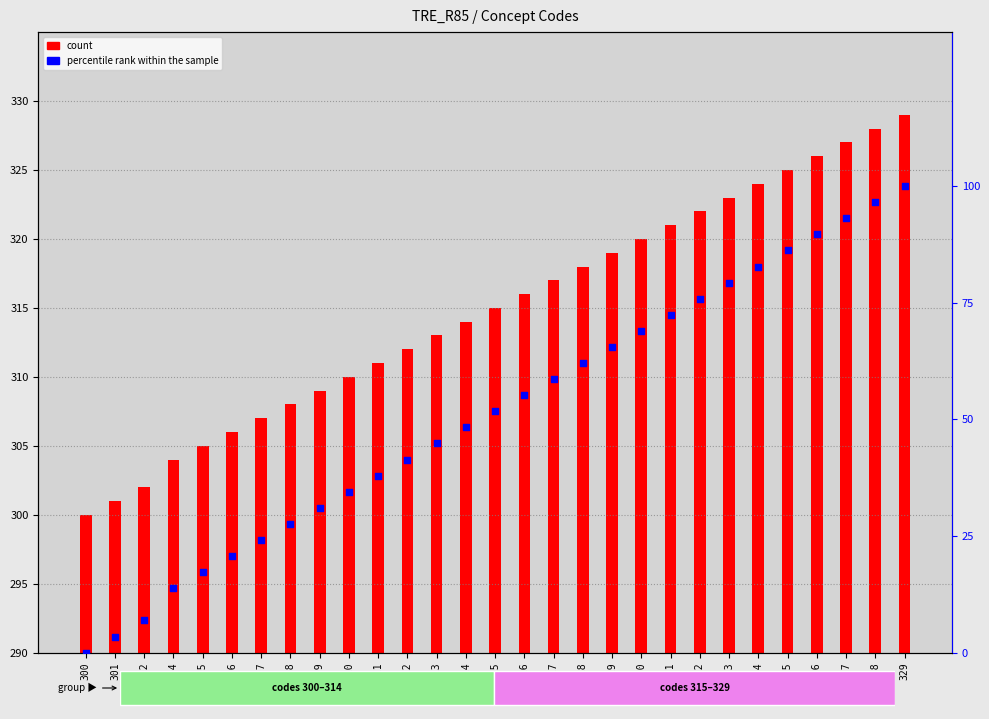

What are all the series names shown in the legend?

count, percentile rank within the sample